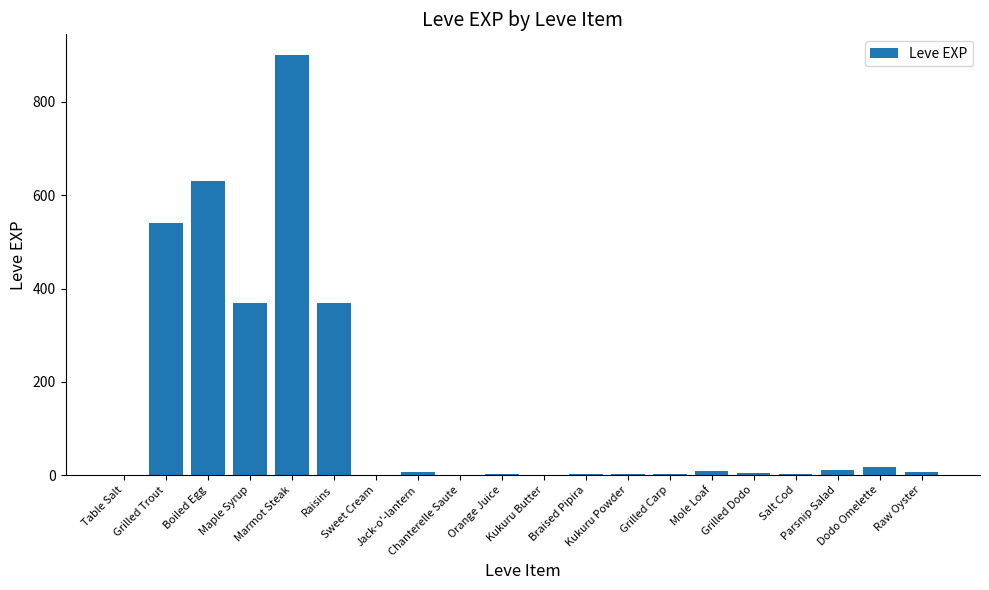

How many categories are shown in the chart?

20